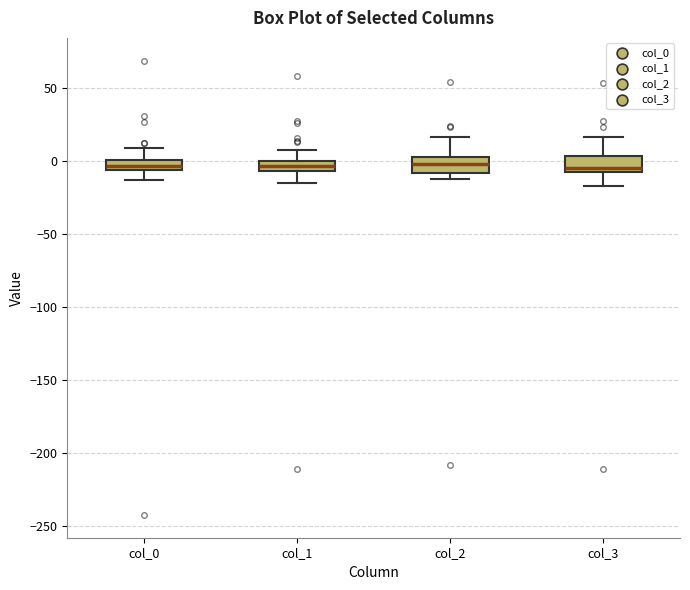

Where is the upper edge of the box for col_1 on the y-axis? The values are not printed on the chart, so give them approximately, as read against the axis.

0